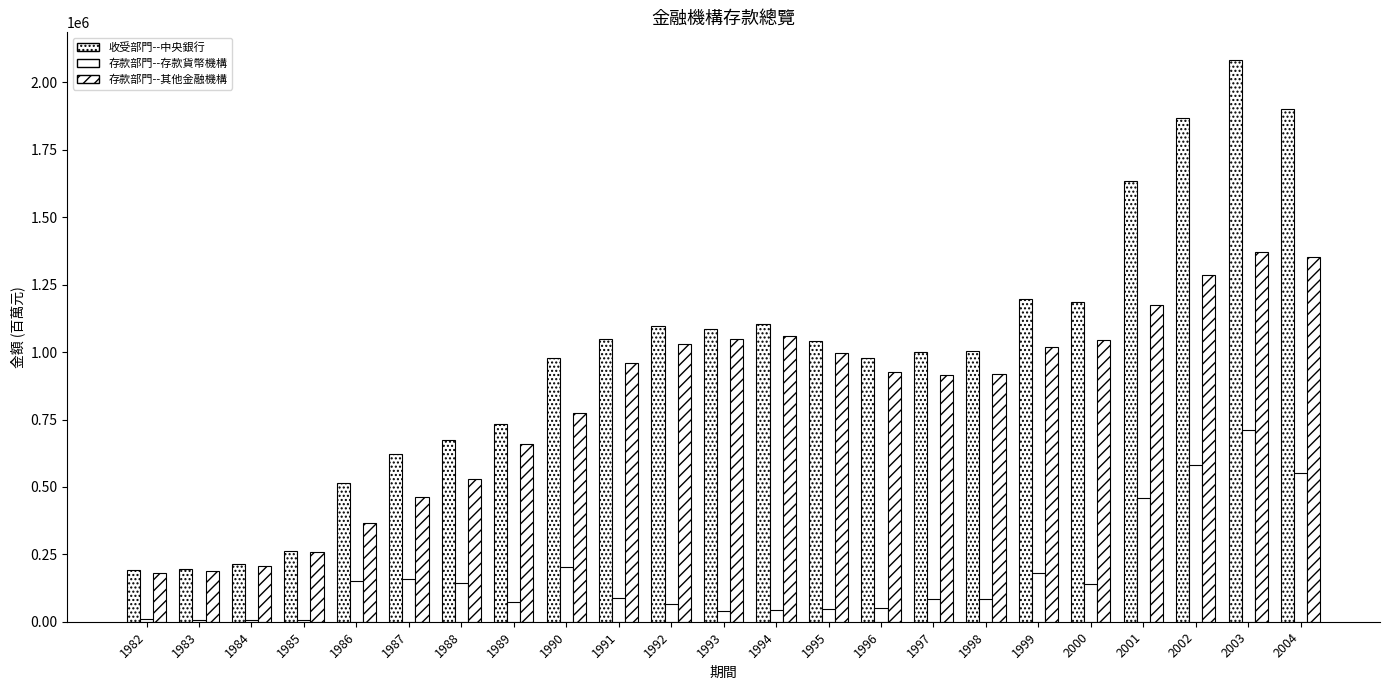

True or false: 存款部門--其他金融機構 has a value of 1351230 at 2004.

True